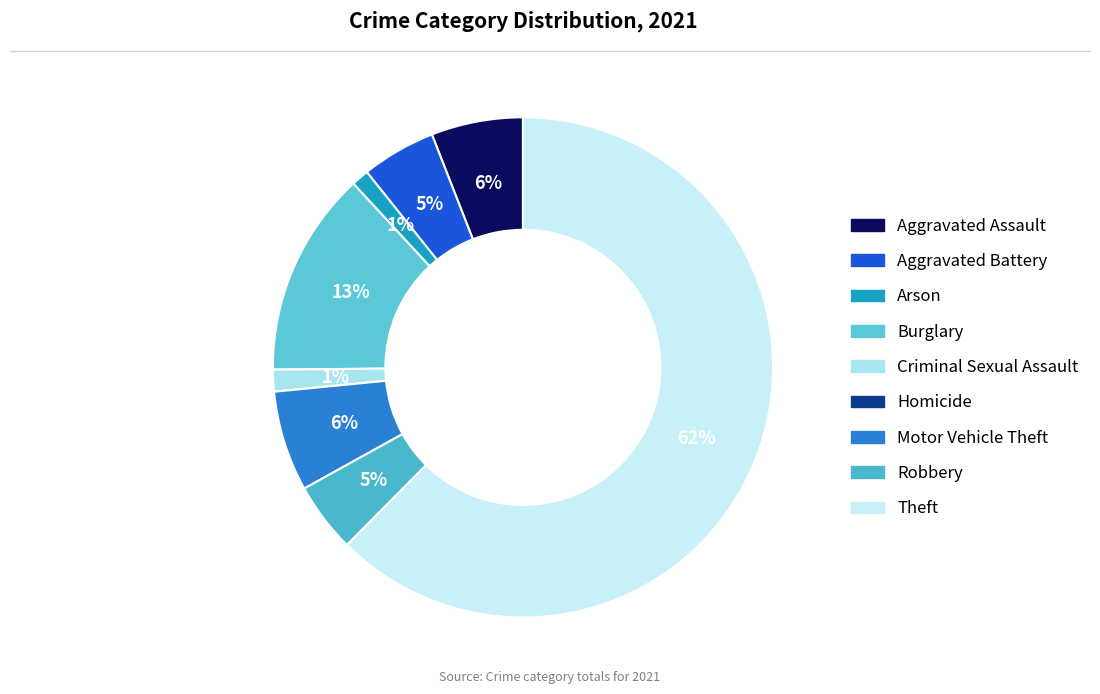

What is the majority slice?

Theft